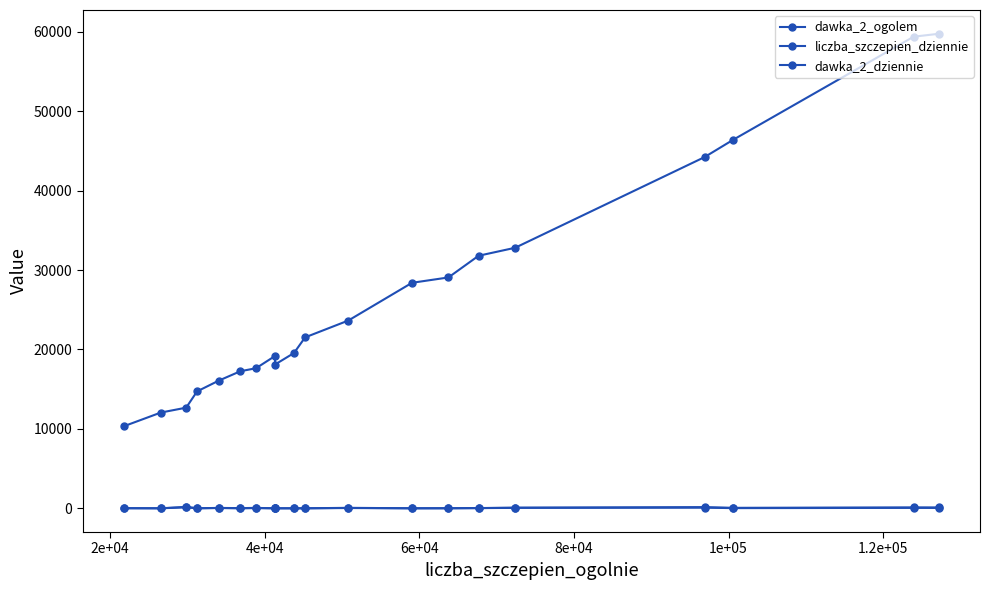

What is the difference between the second highest and second lowest values in the dawka_2_dziennie series?

80